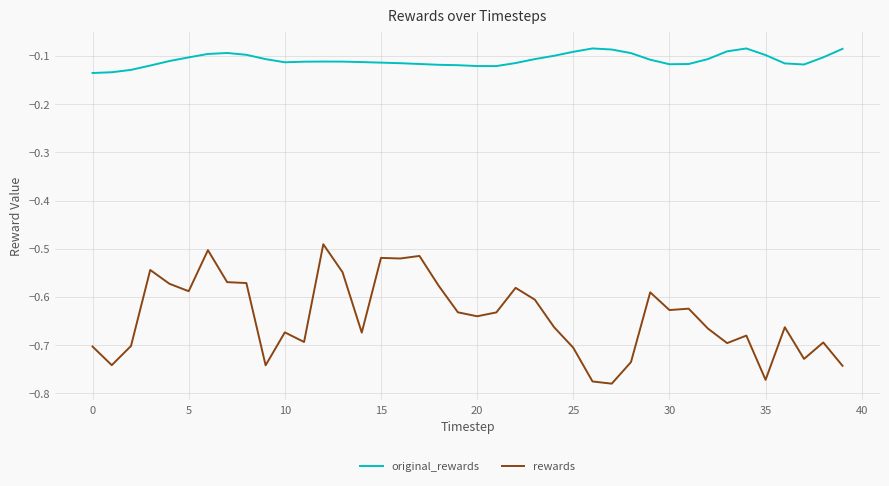

List the series in order of their peak value, highest first.

original_rewards, rewards